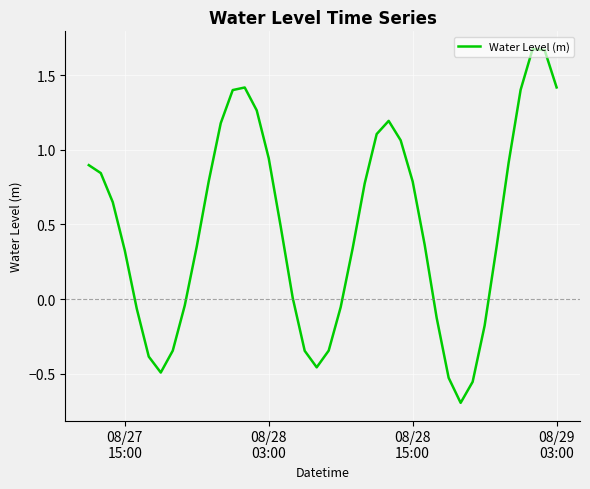

What is the smallest value displayed?

-0.7